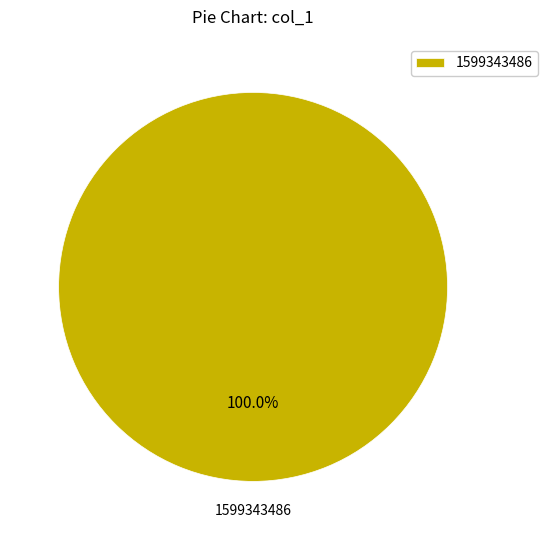

Rank the categories by value from lowest to highest.

1599343486